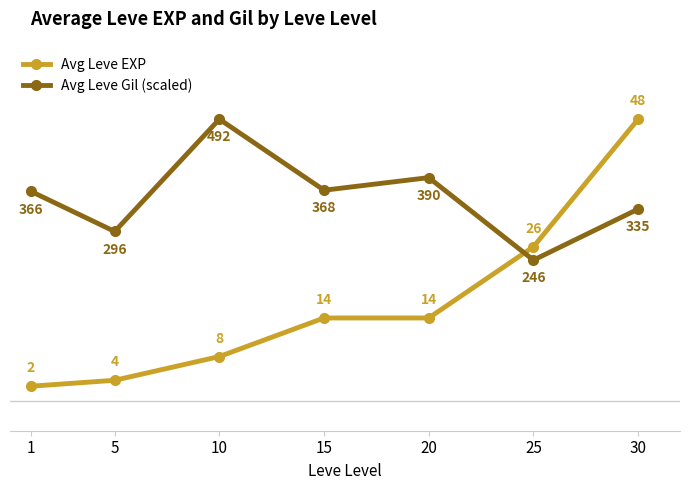

What is the maximum value shown in the chart?

47.5